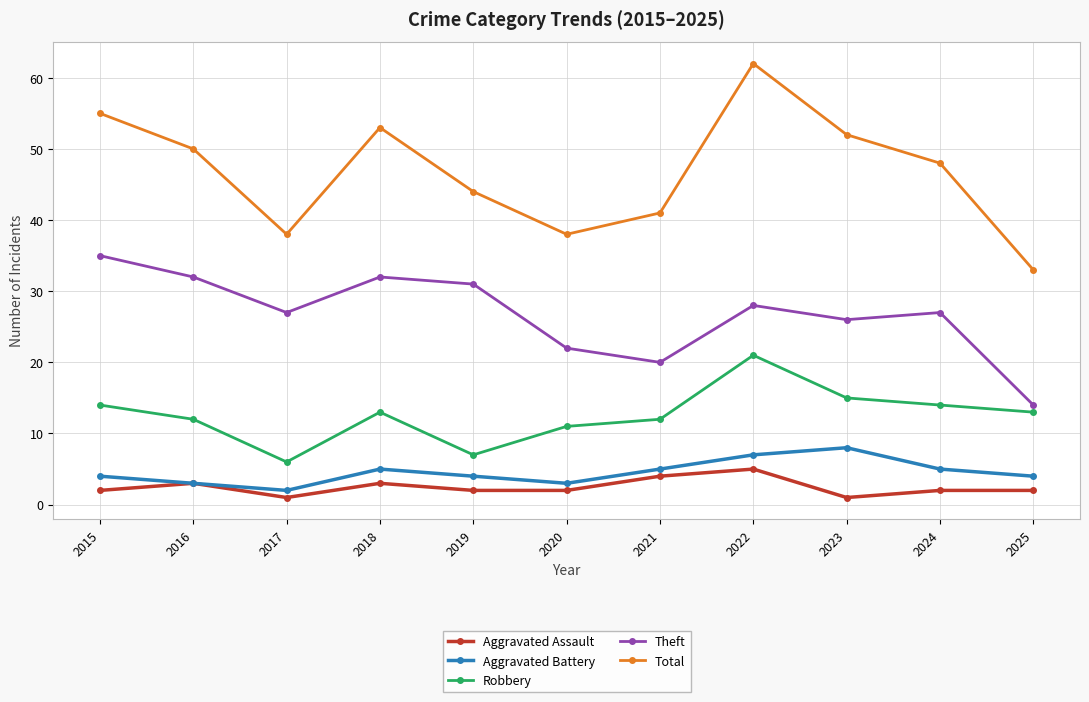

True or false: Aggravated Assault and Total cross at least once.

False